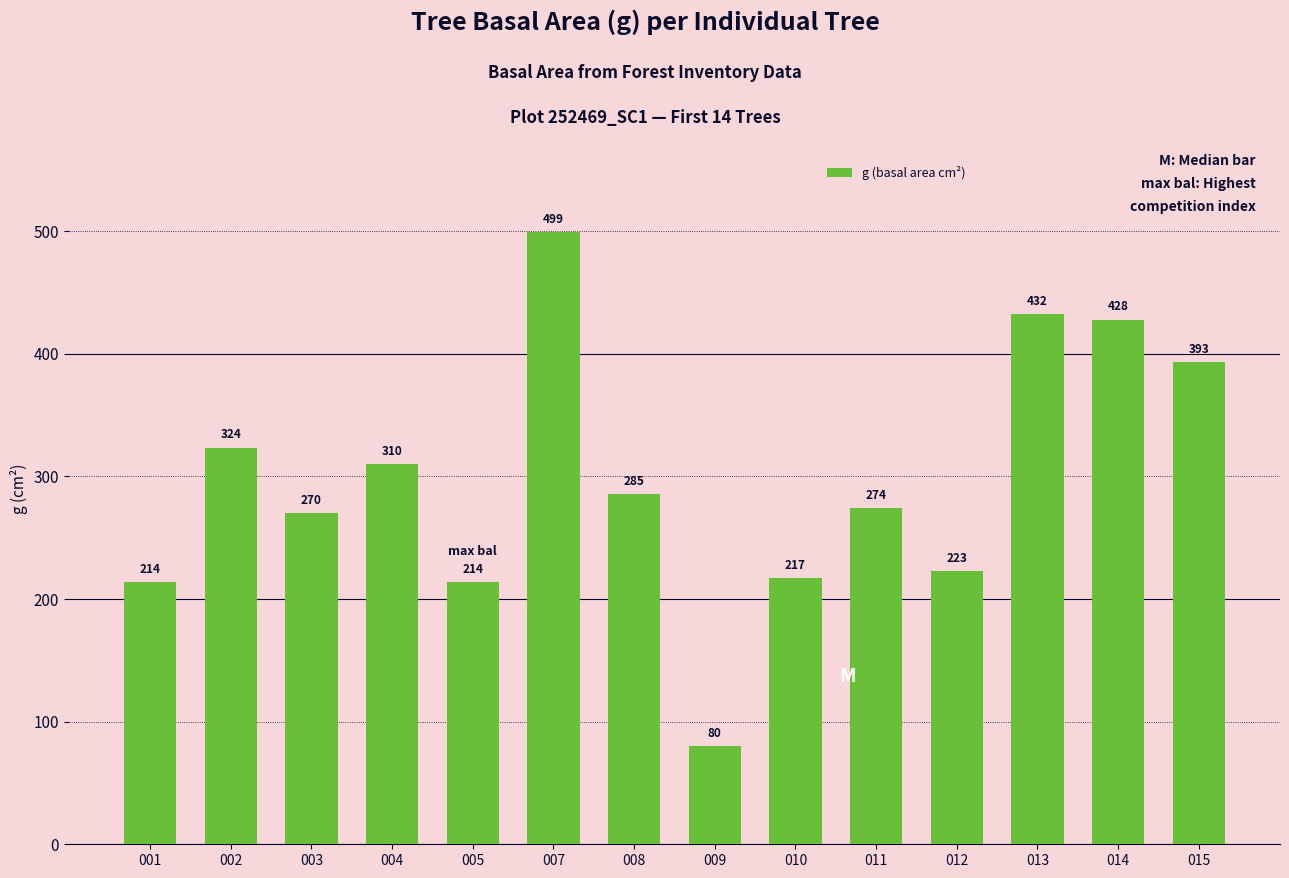

At which label is the value closest to 289?

008